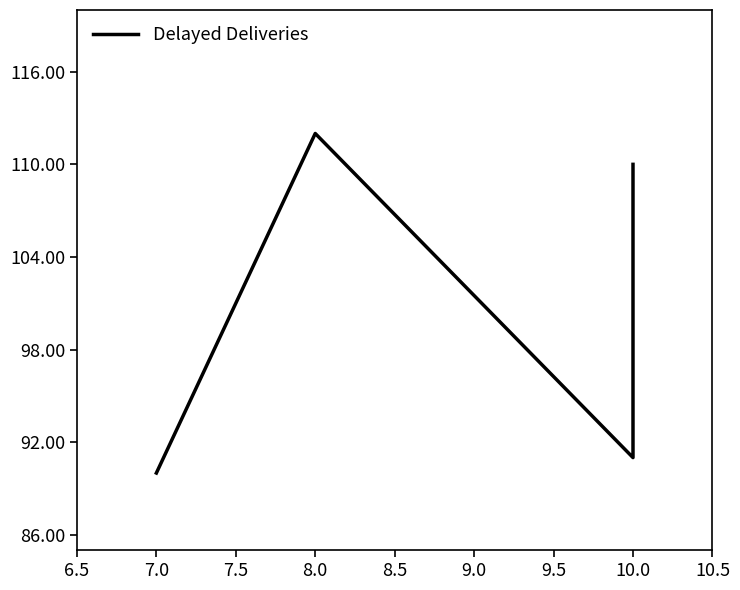

How many points are higher than both their immediate neighbors (excluding endpoints)?

1